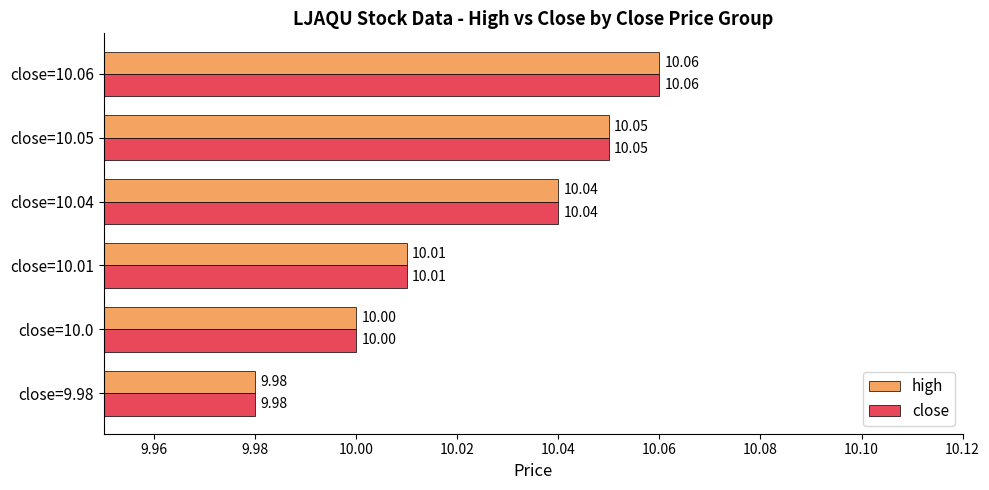

What is the sum of all close values?

60.1